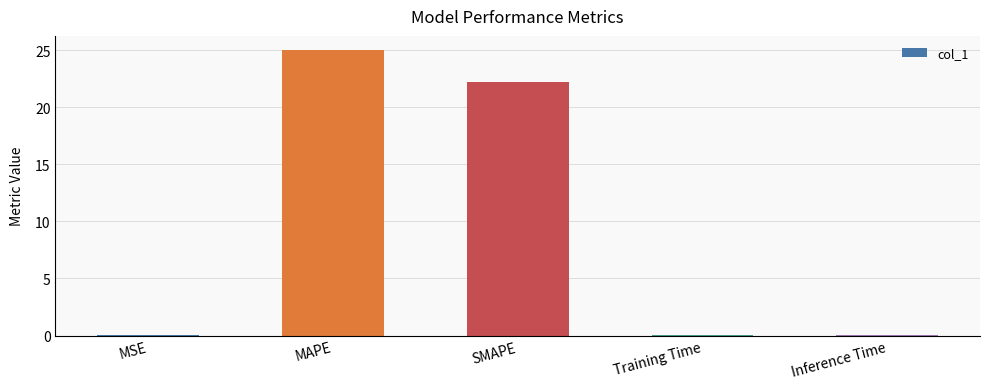

Which label corresponds to the largest value in the chart?

MAPE